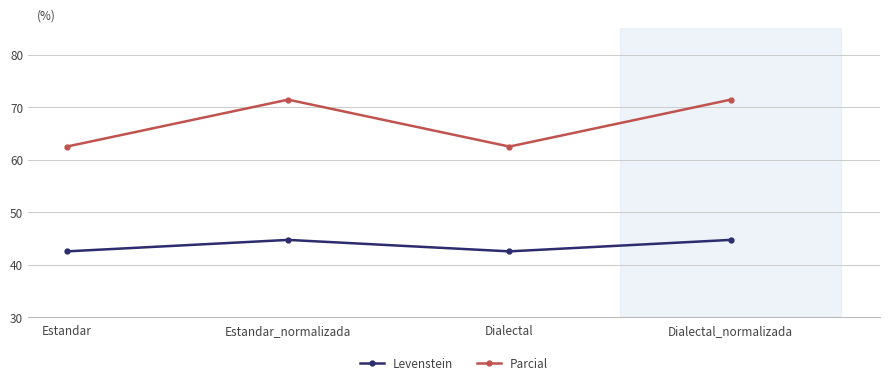

What is the difference between the maximum and minimum values in the Parcial series?

8.9